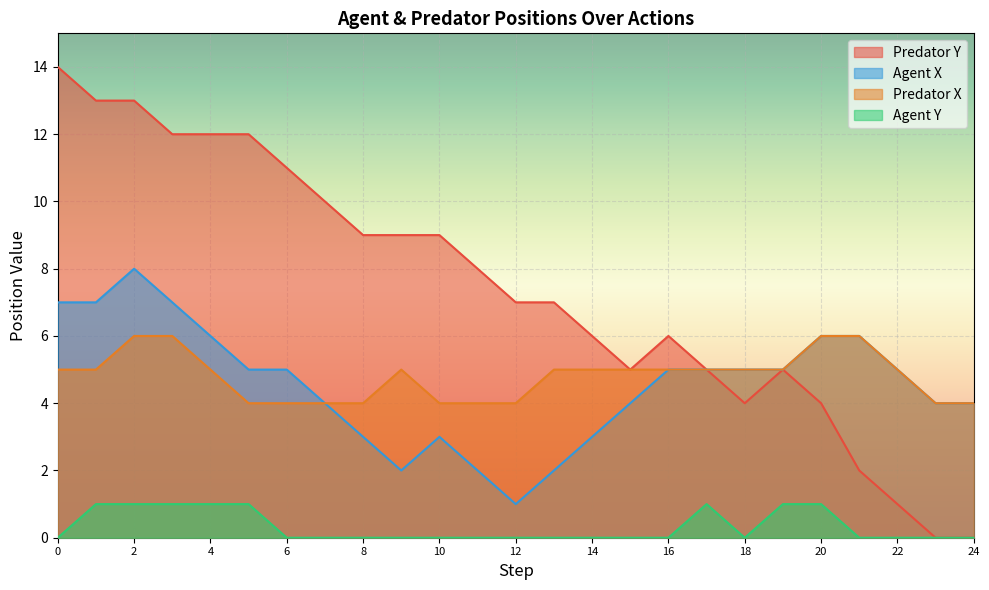

Which category has the highest value across all series?

0